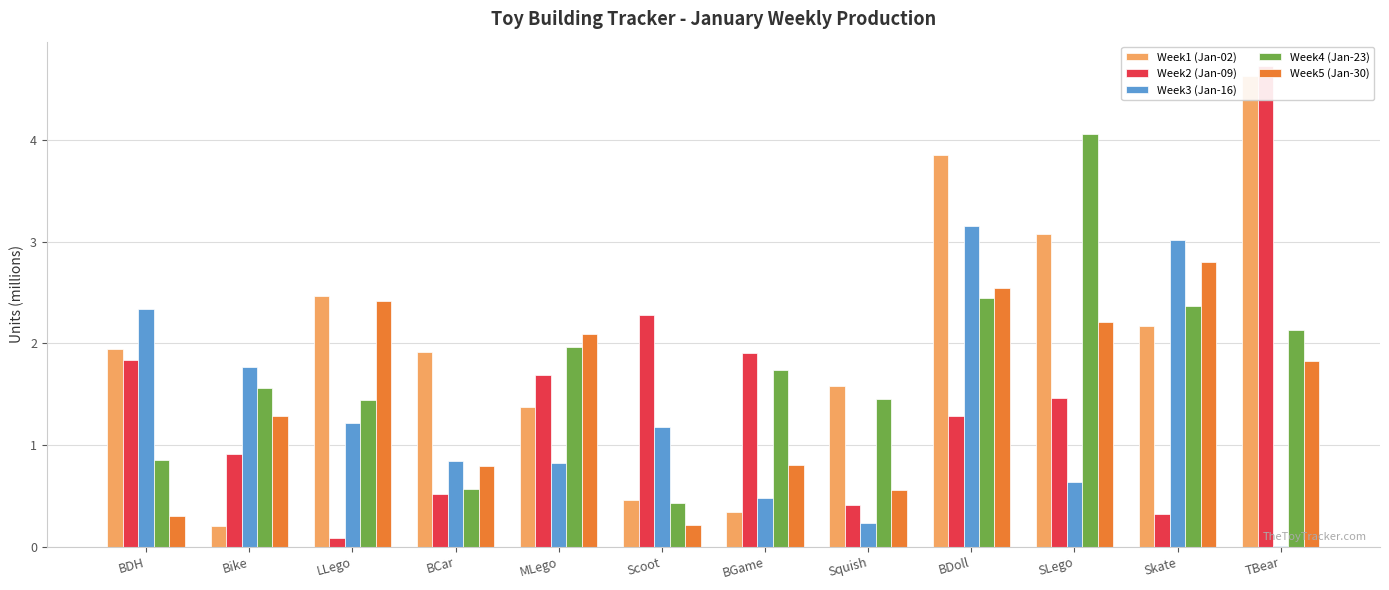

What is the sum of the Week4 (Jan-23) values at TBear and BGame?

3.9